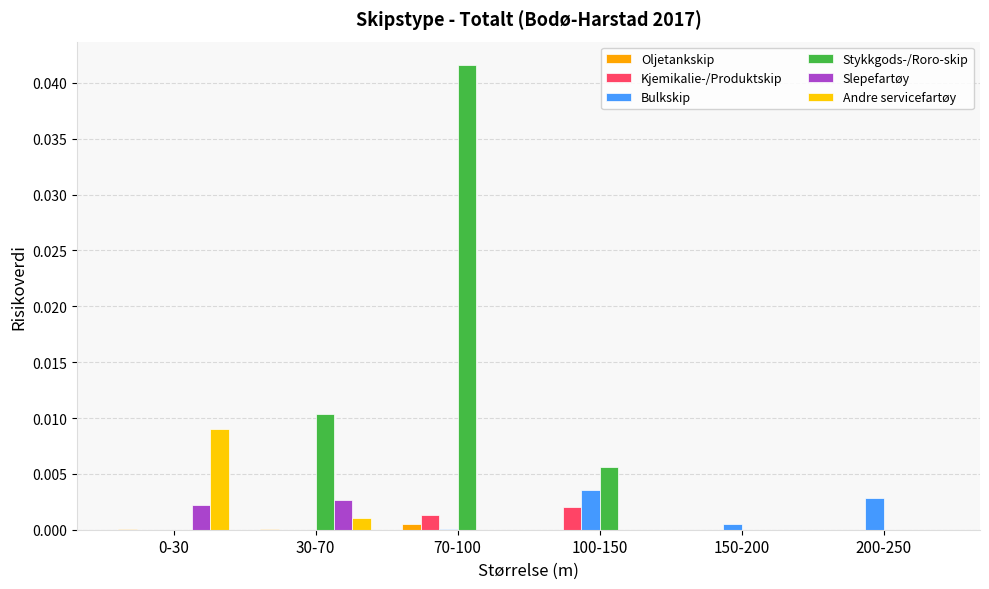

Which series has the largest total across all categories?

Stykkgods-/Roro-skip